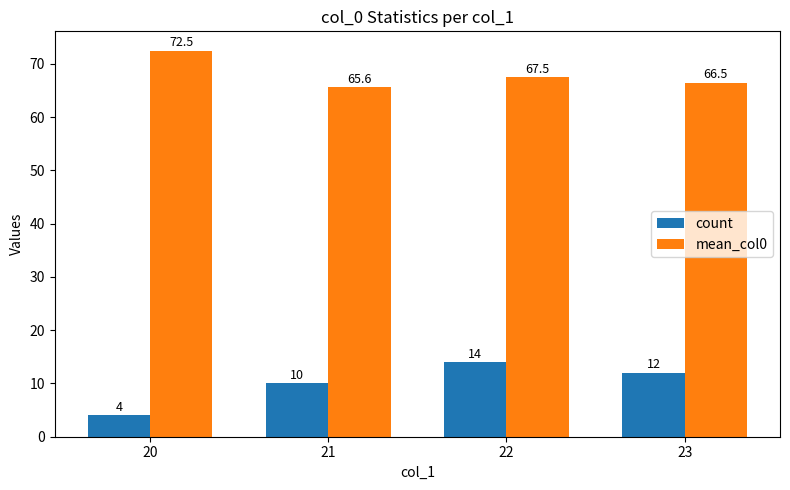

The mean_col0 series shows 127.5 at 20. True or false?

False